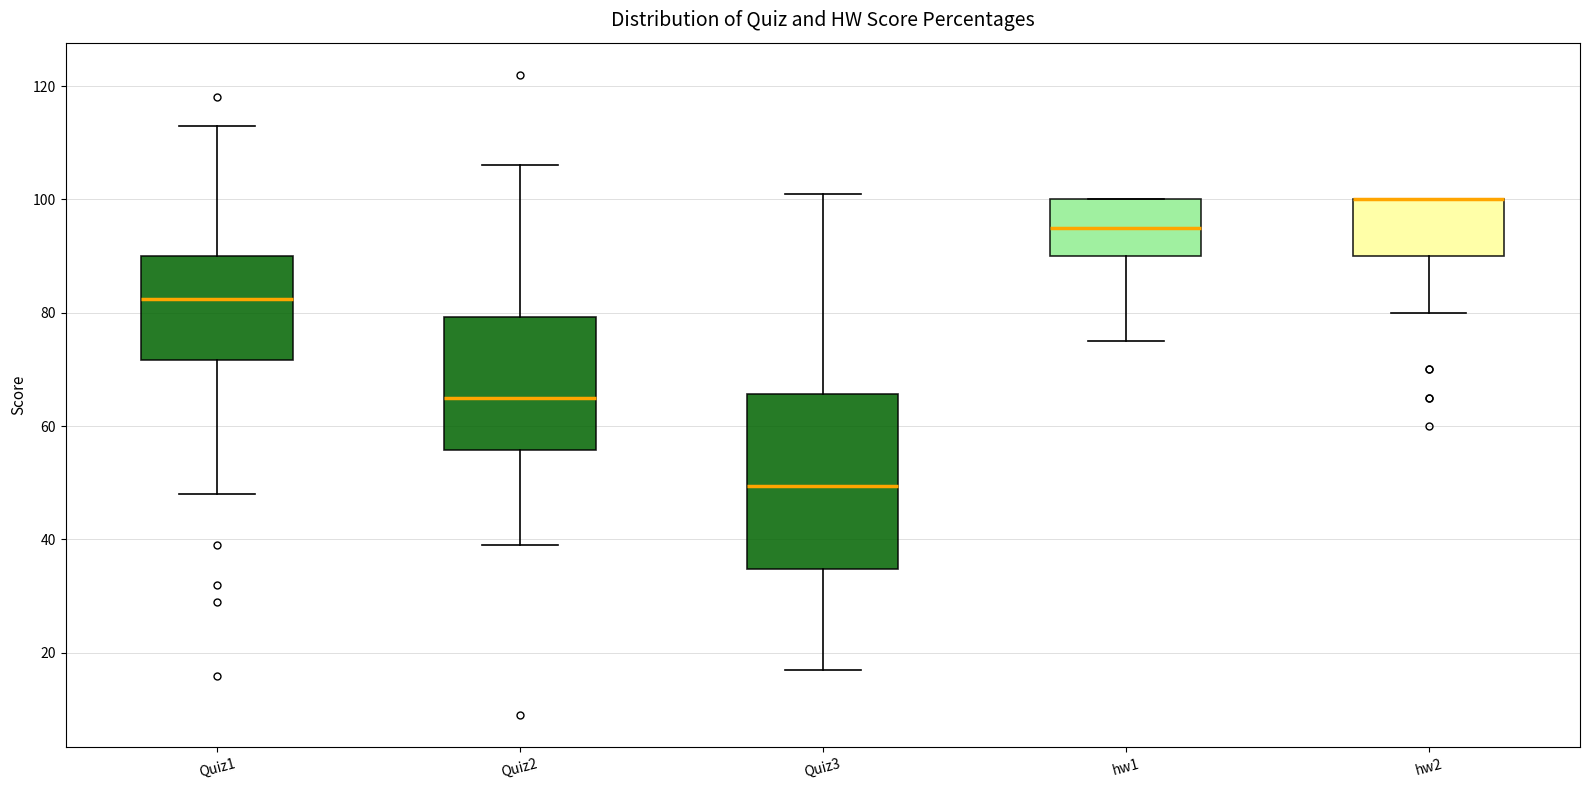

Reading left to right, read every box against the y-axis: the position of its median line, the range the box covers, and the ends of its whiskers. The values are not printed on the chart, so give them approximately, as read against the axis.

Quiz1: median 82, box 72 to 90, whiskers 48 to 114
Quiz2: median 66, box 56 to 80, whiskers 40 to 106
Quiz3: median 50, box 34 to 66, whiskers 18 to 102
hw1: median 96, box 90 to 100, whiskers 76 to 100
hw2: median 100 (drawn on the box's upper edge), box 90 to 100, whiskers 80 to 100